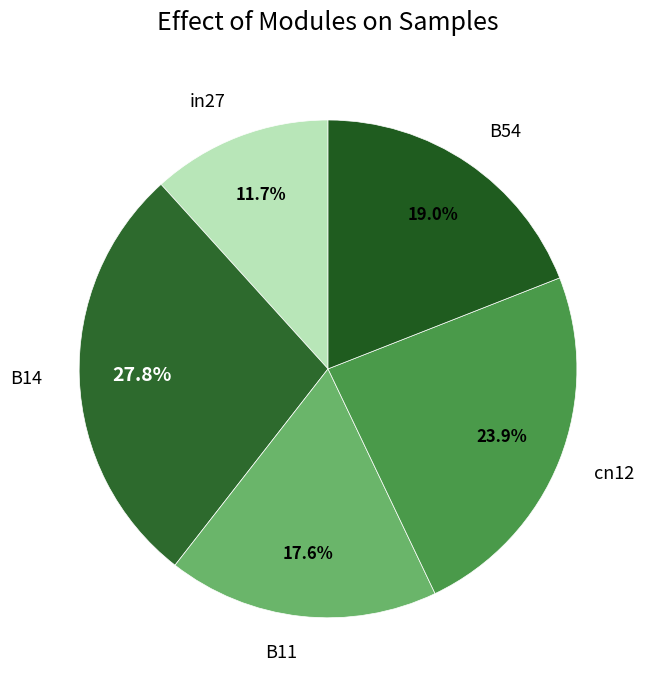

Is the sum of B14 and B11 greater than half?

No